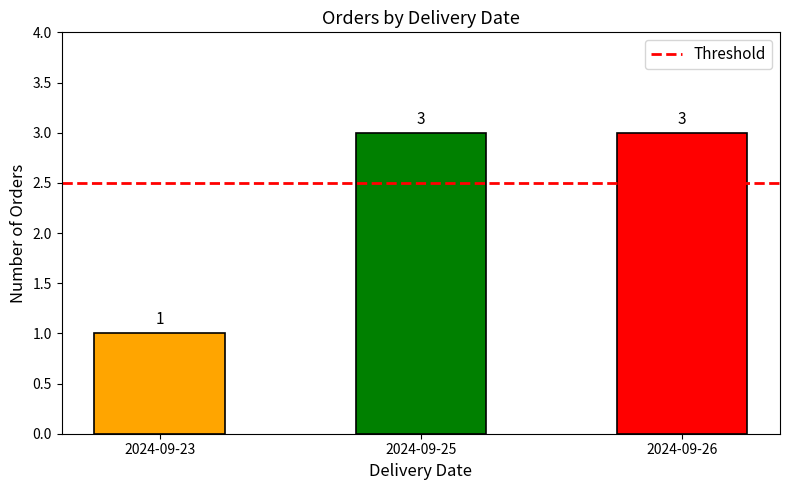

What is the sum of all values?

7